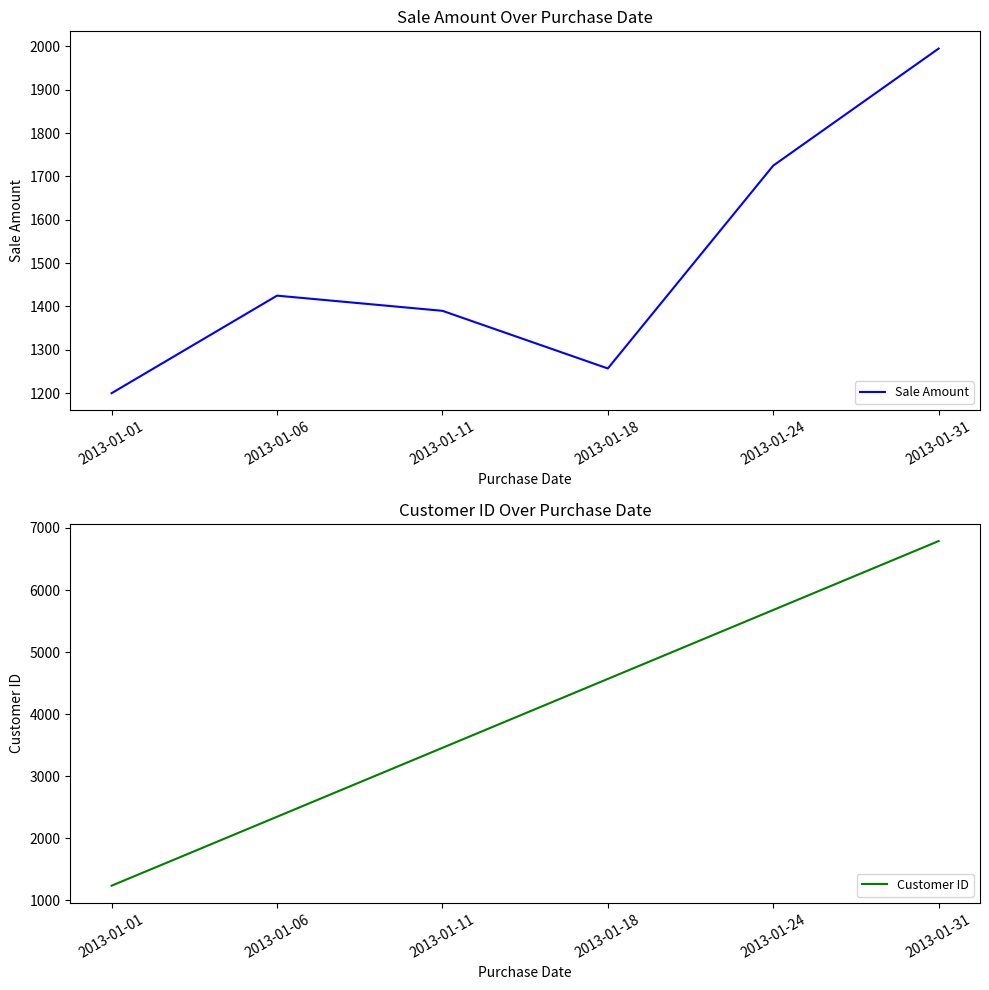

Which series has the widest spread of values?

Customer ID